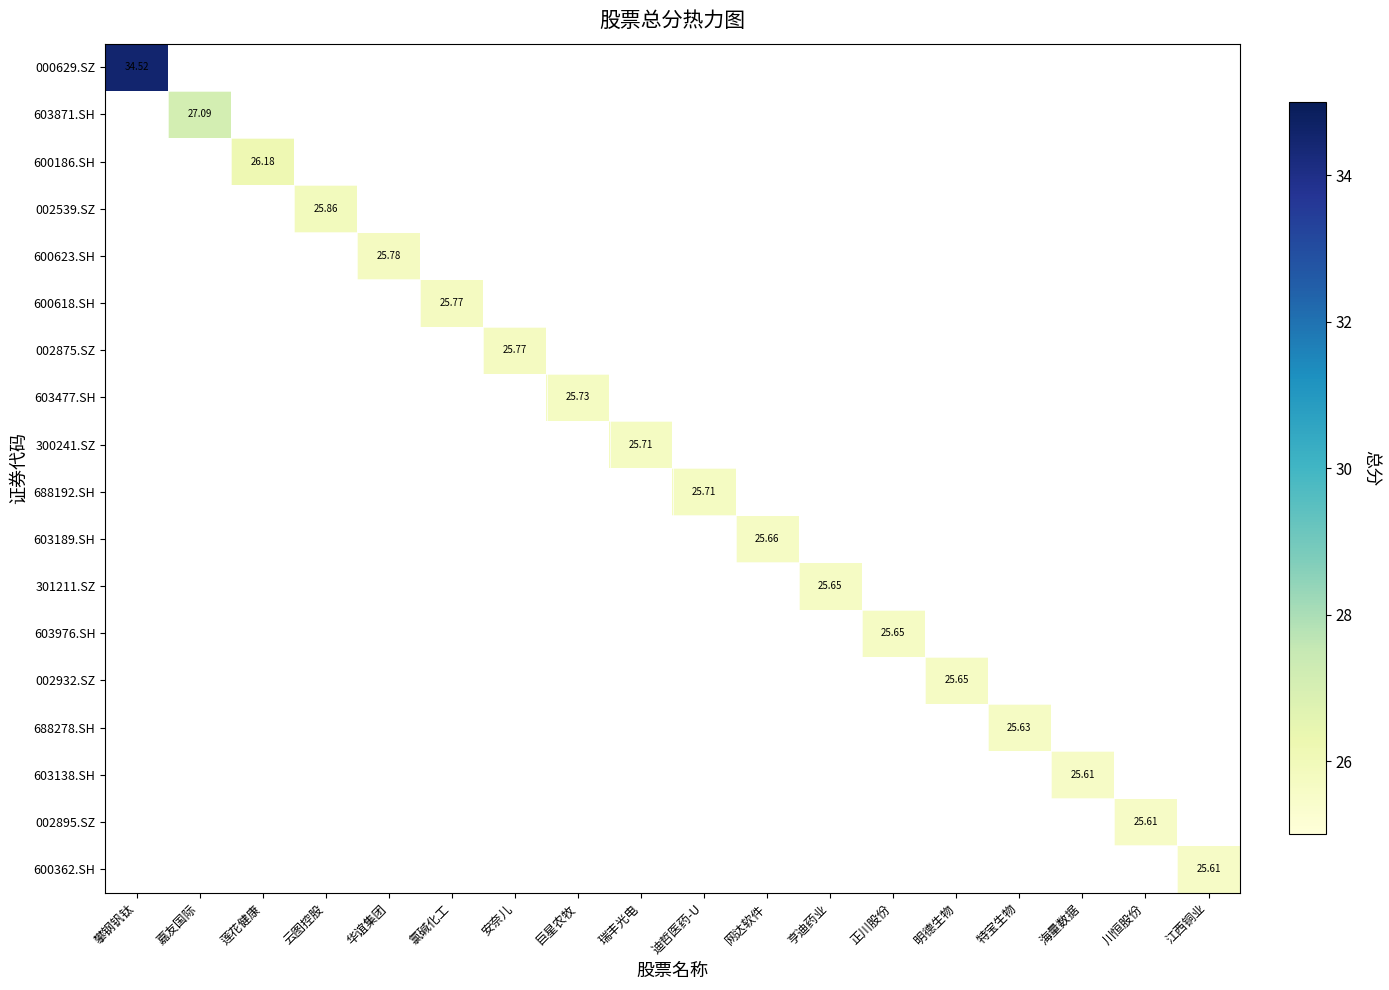

How many positive values does the 603477.SH series have?

1